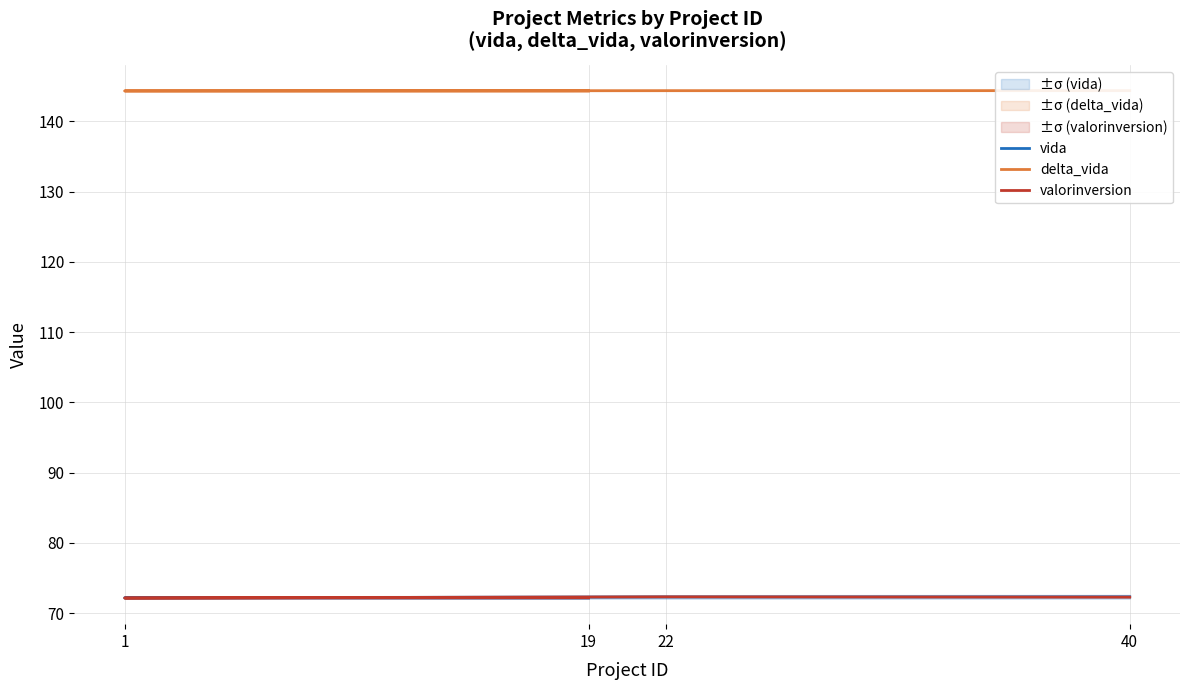

What is the spread (max minus min) of values at 19?

72.2